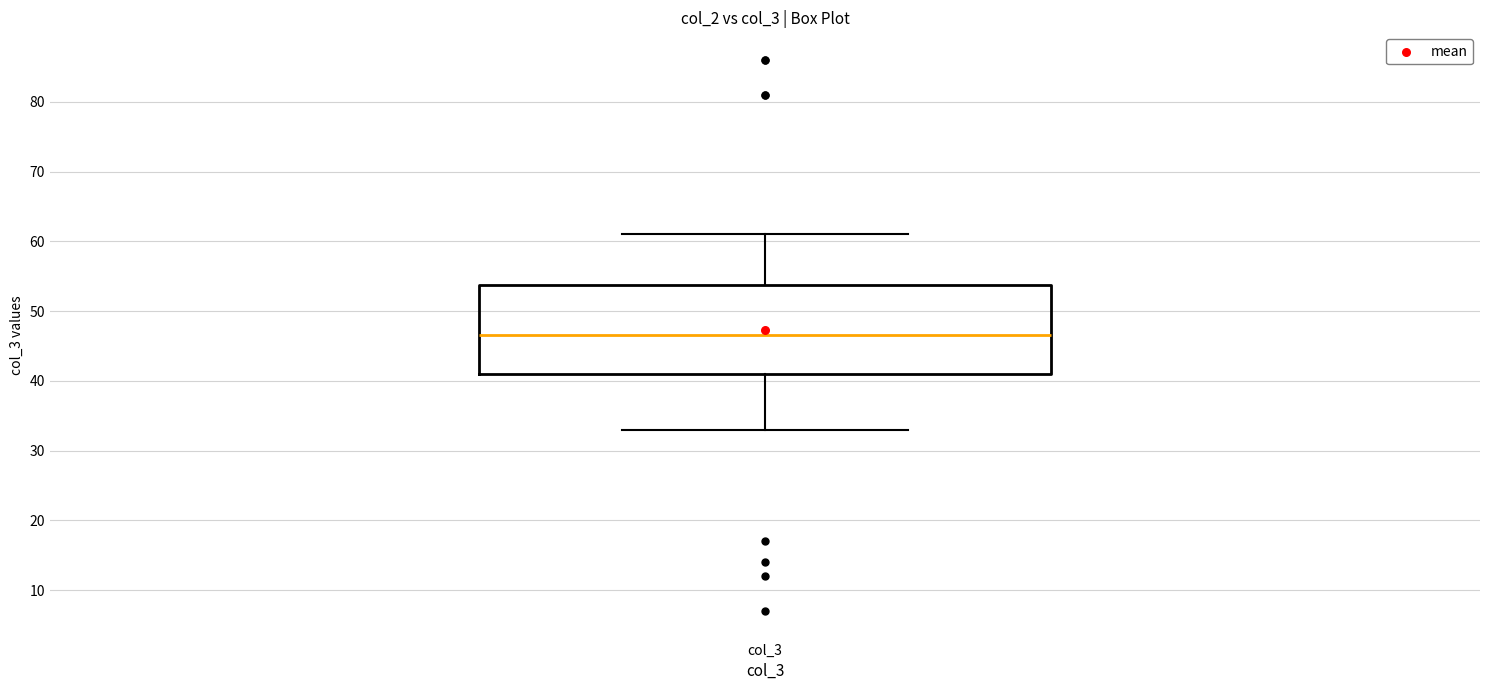

Read this box plot against the y-axis: the position of the median line, the range covered by the box, and the ends of both whiskers. The values are not printed on the chart, so give them approximately, as read against the axis.

median 47, box 41 to 54, whiskers 33 to 61